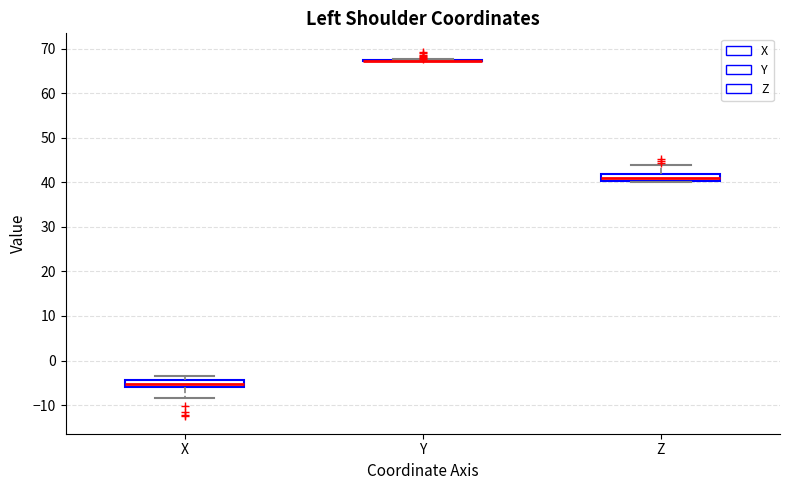

Where does the median line of the box for X sit on the y-axis? The values are not printed on the chart, so give them approximately, as read against the axis.

-5